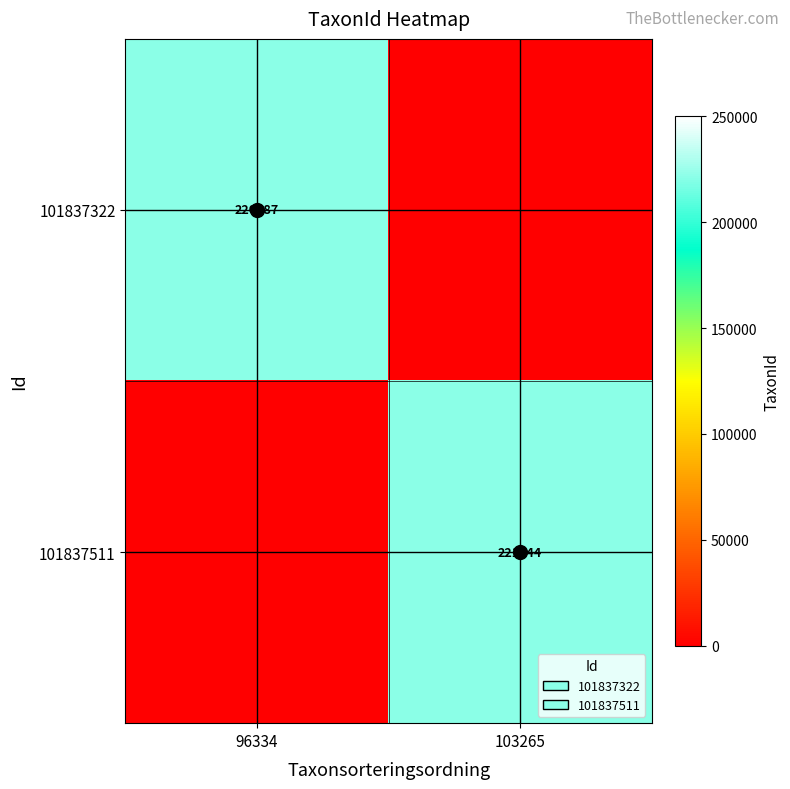

True or false: 101837511 has a value of 221144 at 103265.

True